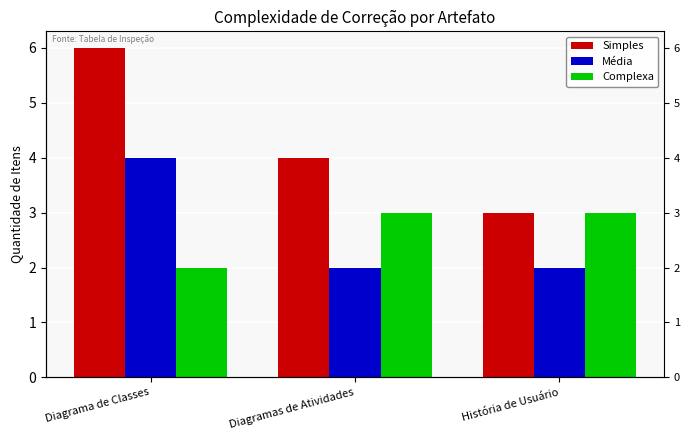

Rank the series at Diagrama de Classes from highest to lowest value.

Simples, Média, Complexa